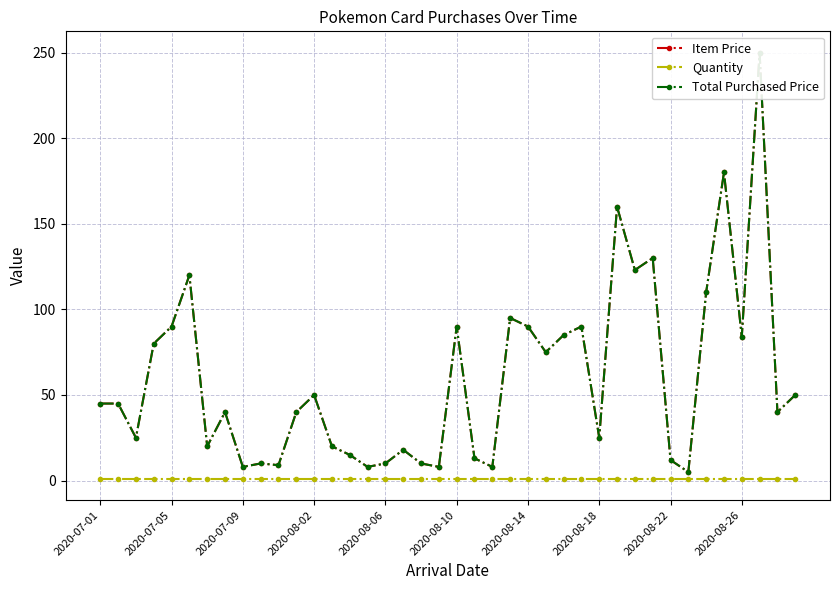

What is the value of the Total Purchased Price point at the 36th from the left?

180